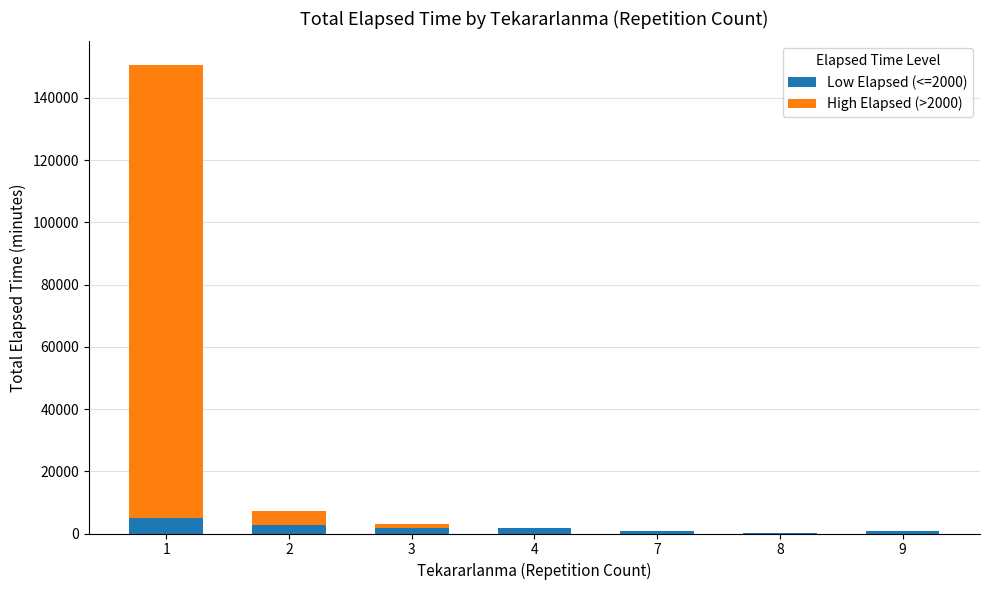

What is the total value across all series at 1?

150590